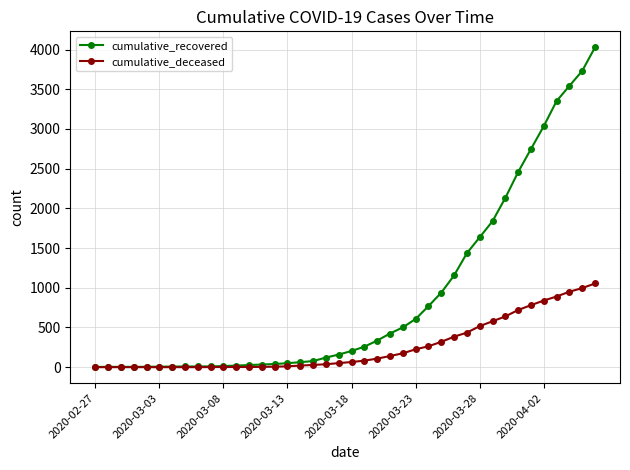

Which series has the largest total across all categories?

cumulative_recovered